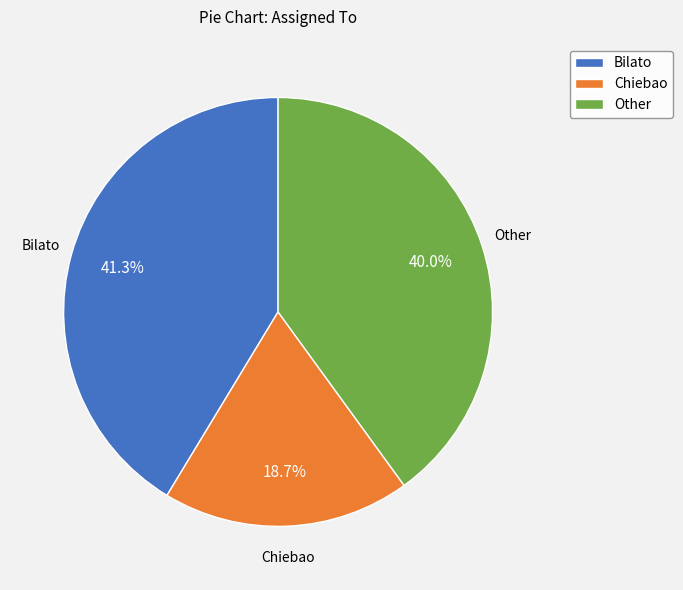

Rank the categories by value from lowest to highest.

Chiebao, Other, Bilato